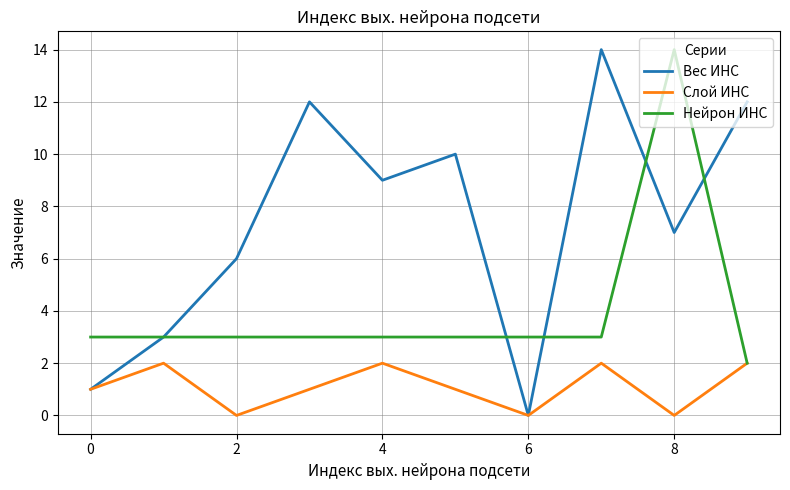

What is the sum of all Слой ИНС values?

11